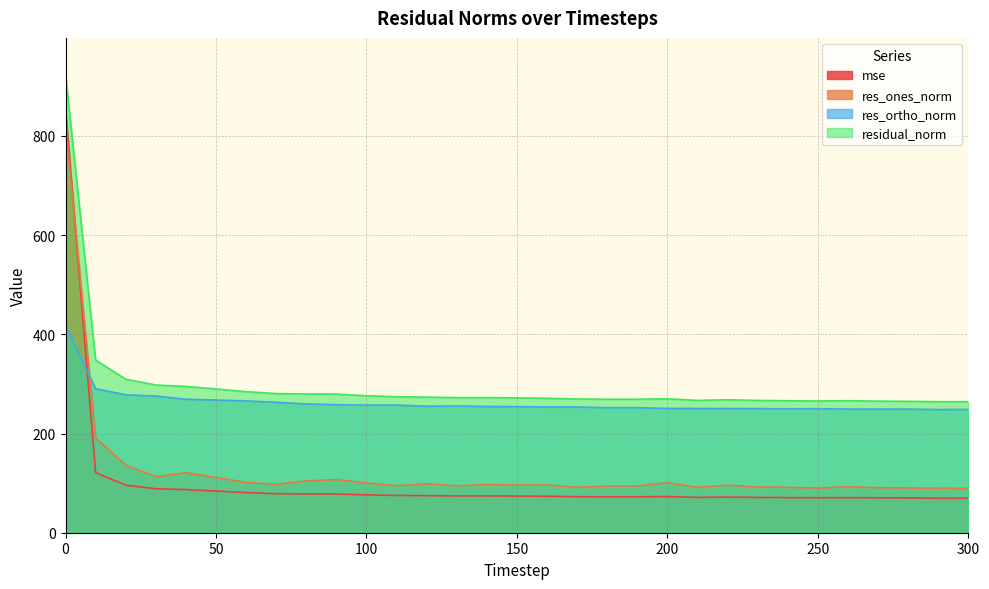

How many interior local peaks does the residual_norm series have?

4